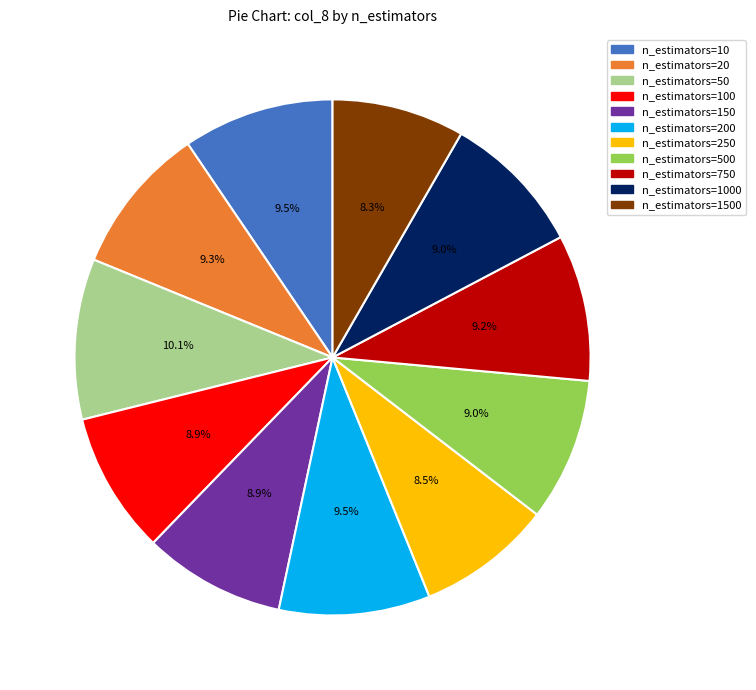

Count the number of slices in the pie.

11